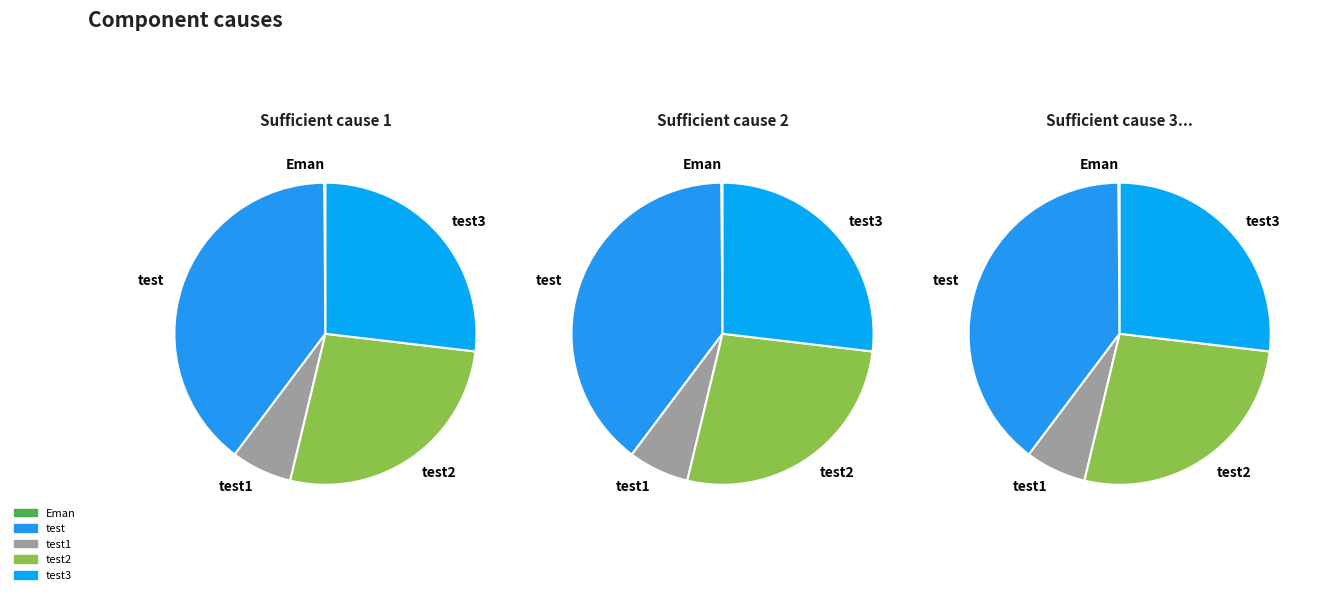

To the nearest percent, what is the difference between the largest and smallest slice percentages?

39%